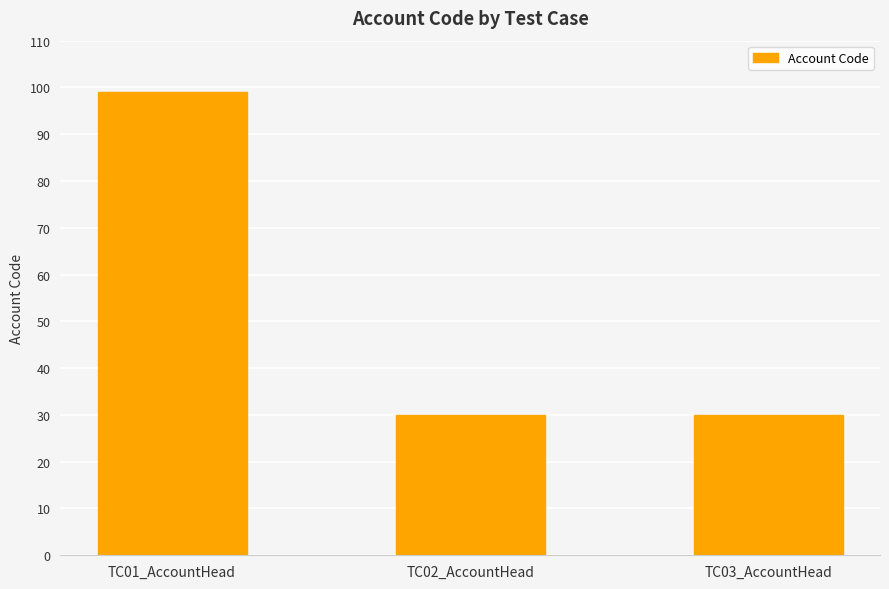

The value at TC01_AccountHead is 172. True or false?

False